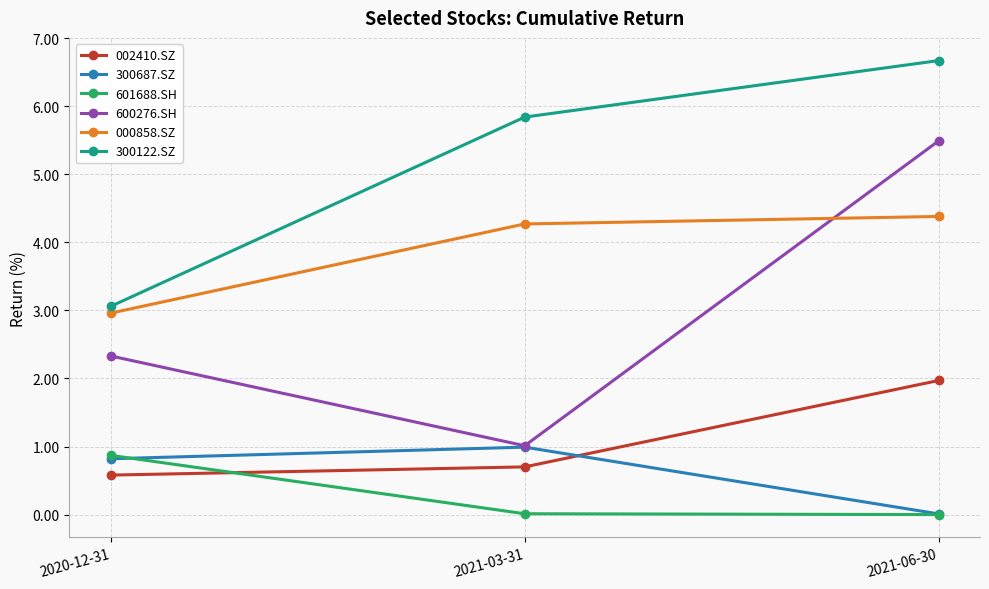

How many data points in 300122.SZ are above 5?

2